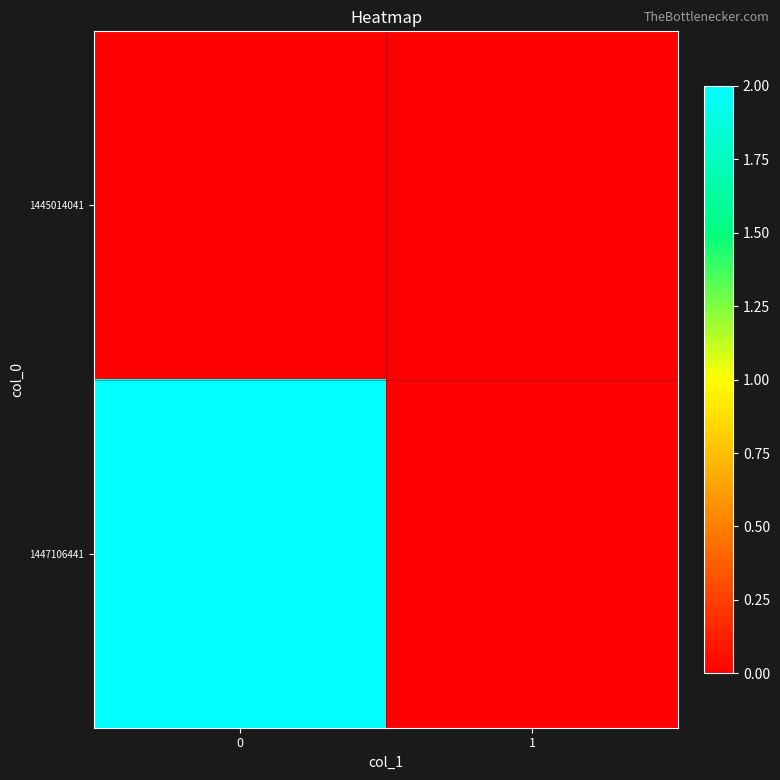

Which series has the widest spread of values?

1447106441